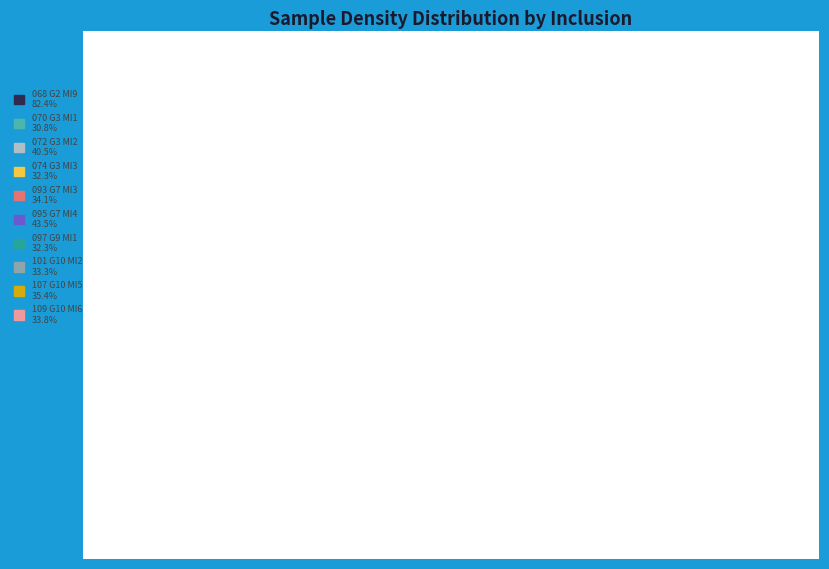

Is there a majority slice in this chart?

No